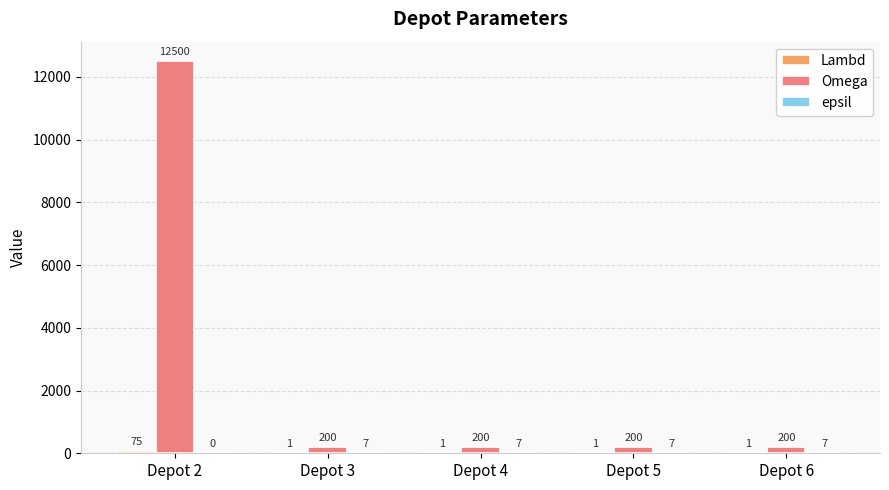

Which series has the largest range (max minus min)?

Omega